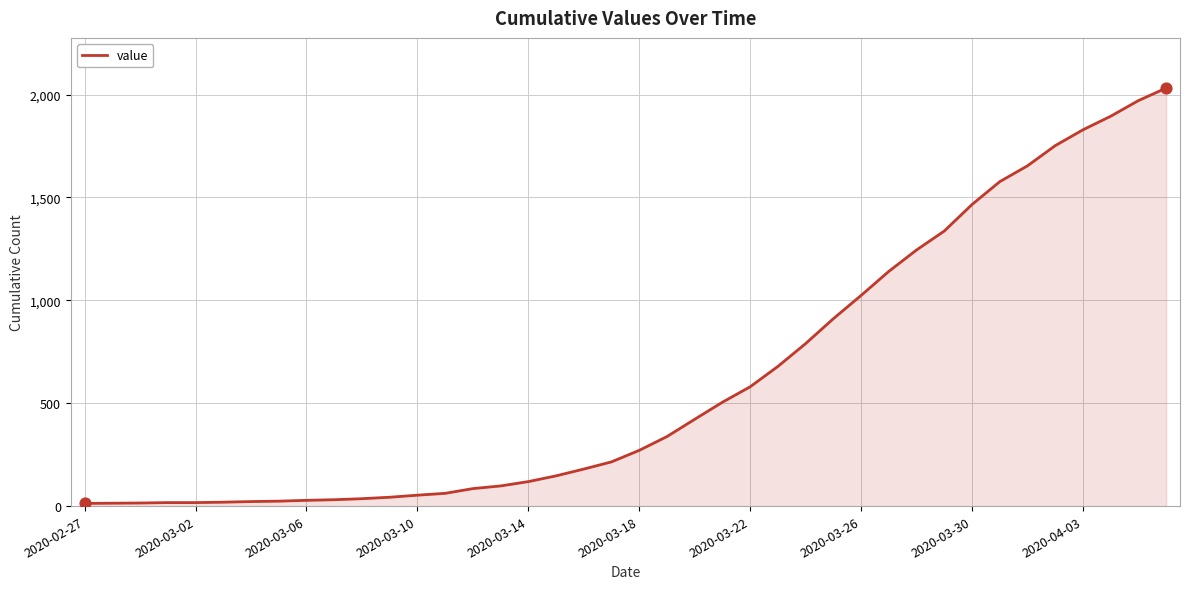

What is the maximum value shown in the chart?

2032